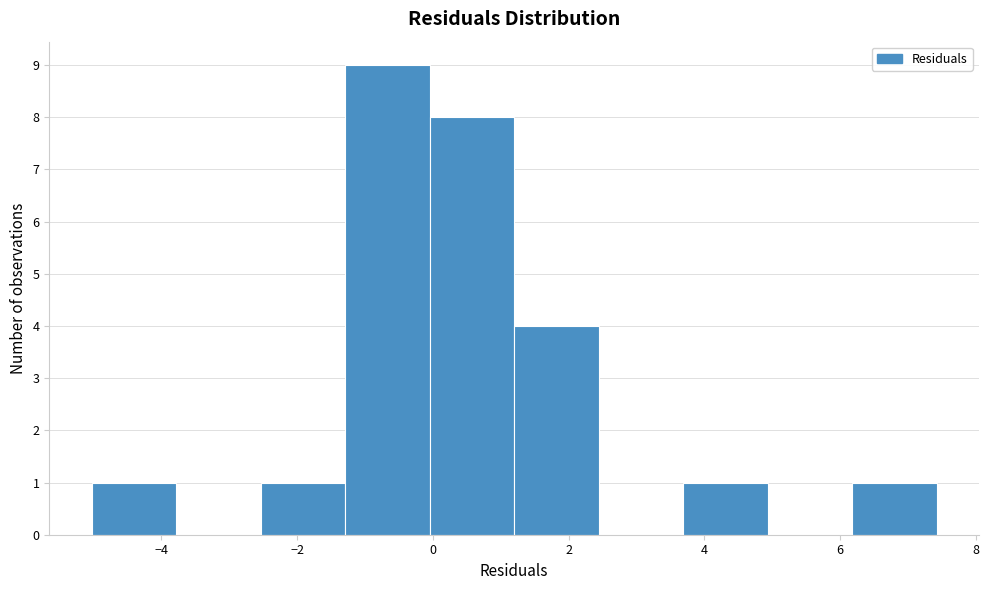

Which range on the x-axis has the tallest bar?

-1.2 to 0.0